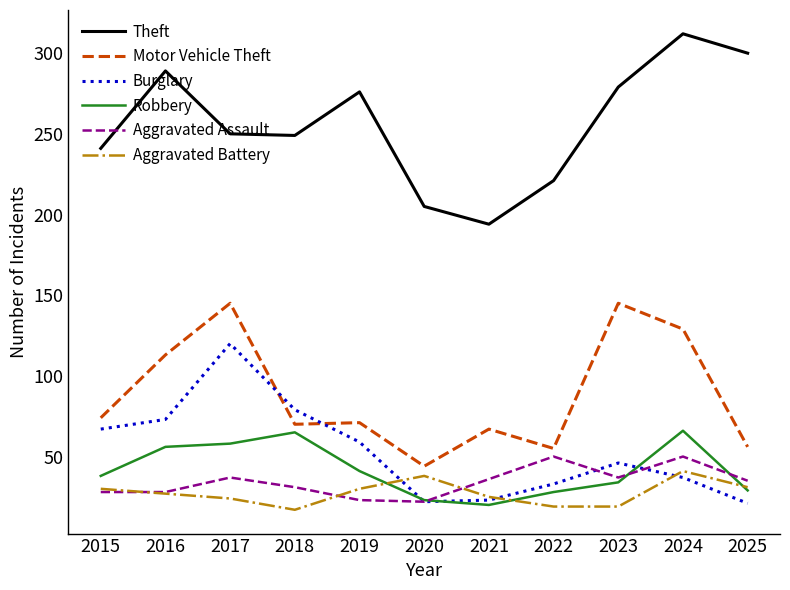

What is the total value across all series at 2023?

560